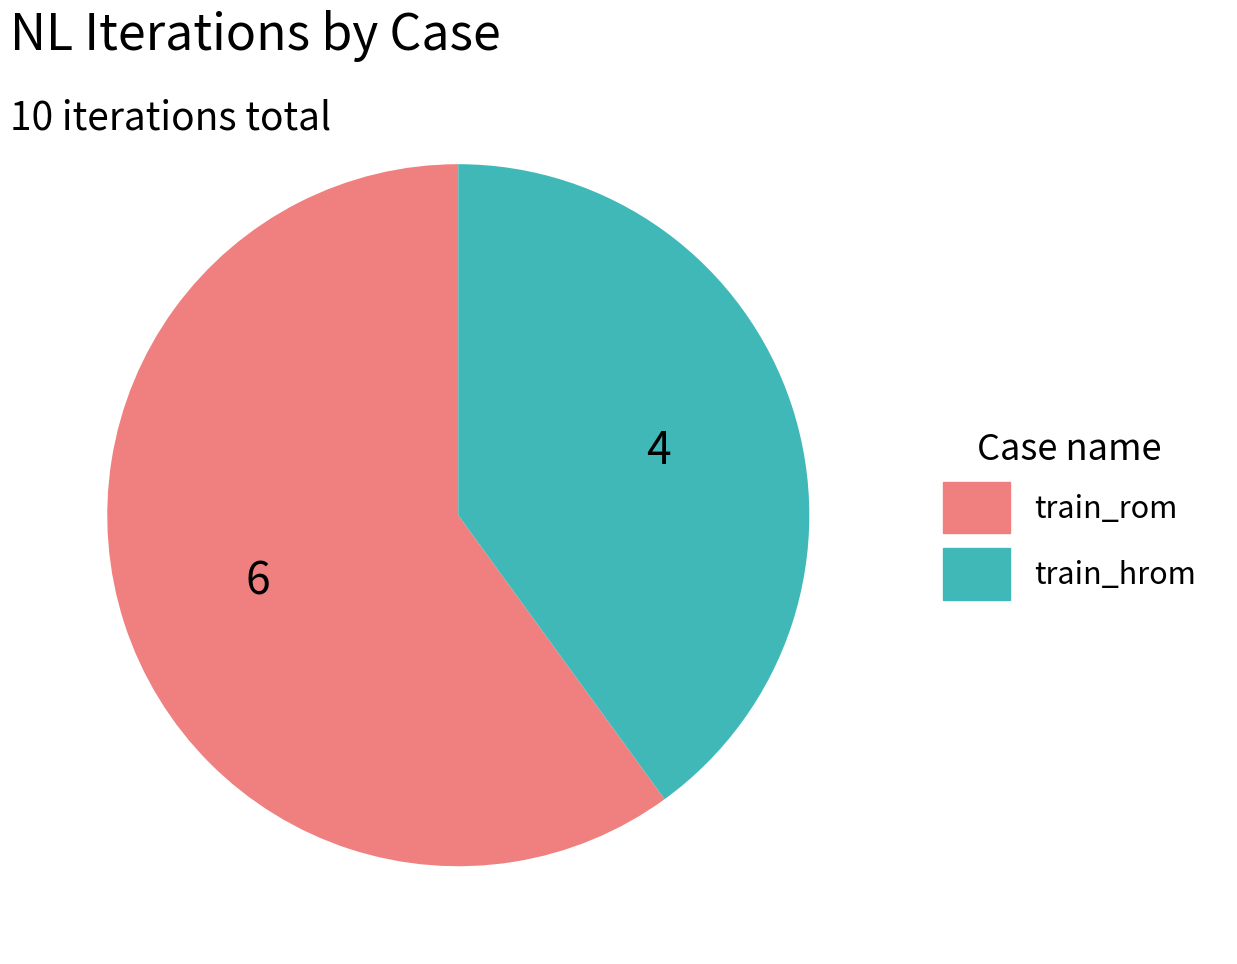

Is it true that train_rom is 60% of the pie?

True